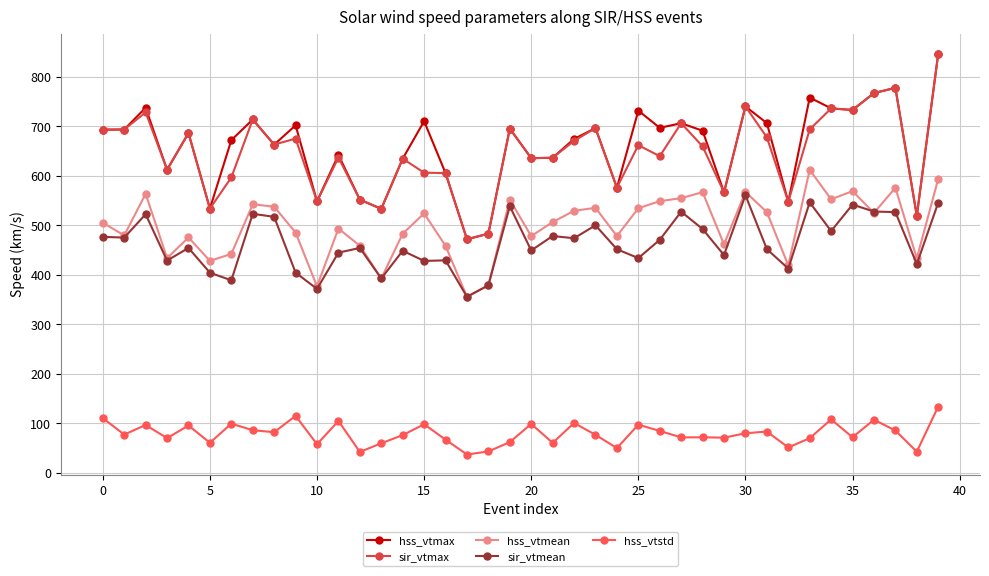

At how many categories does at least one series exceed 152?

40